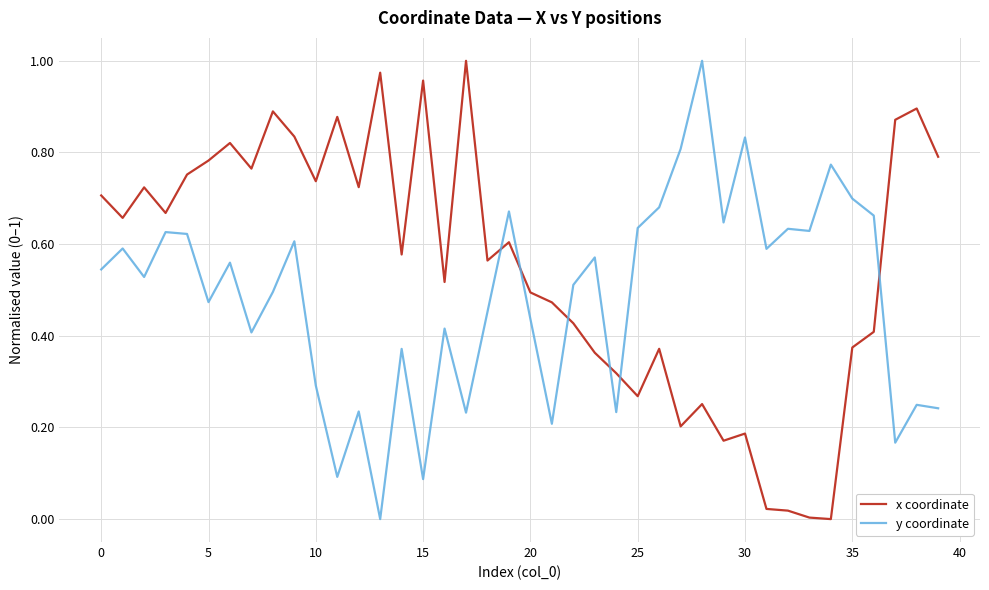

How many intersections are there between y coordinate and x coordinate?

6